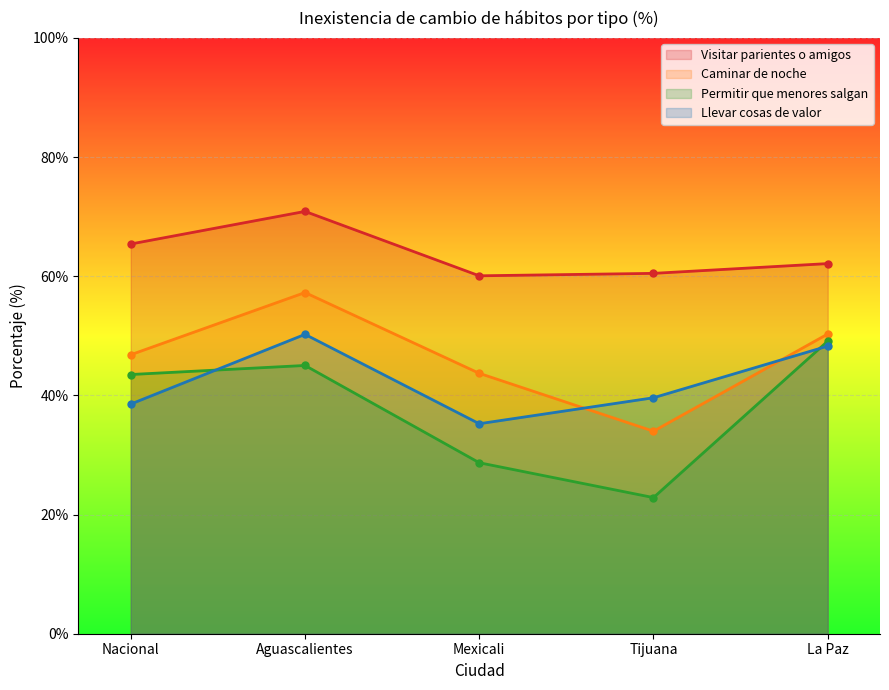

What are all the series names shown in the legend?

Visitar parientes o amigos, Caminar de noche, Permitir que menores salgan, Llevar cosas de valor